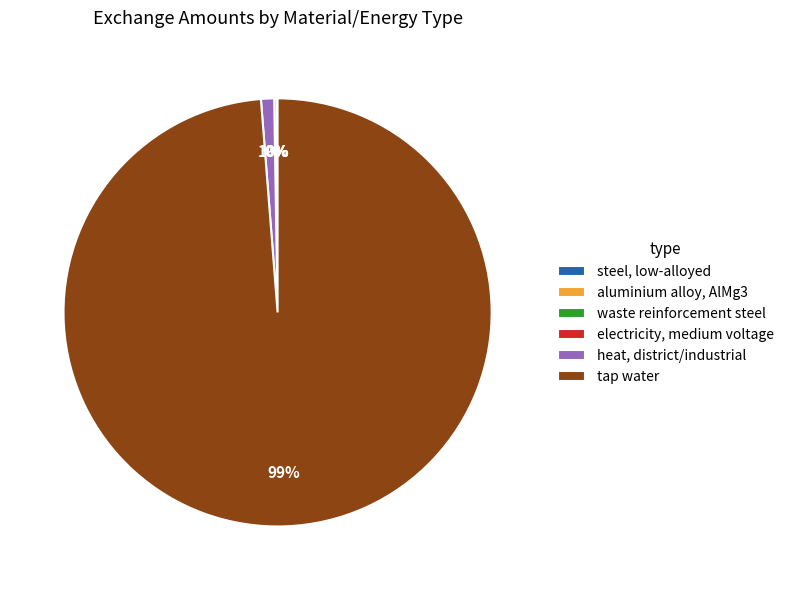

Which category accounts for the majority?

tap water